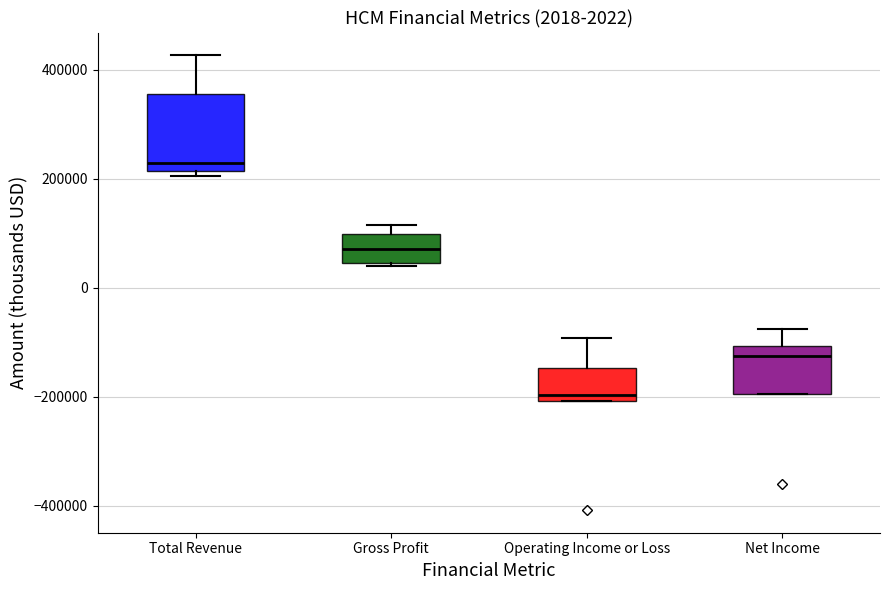

Which box's median line is the highest?

Total Revenue